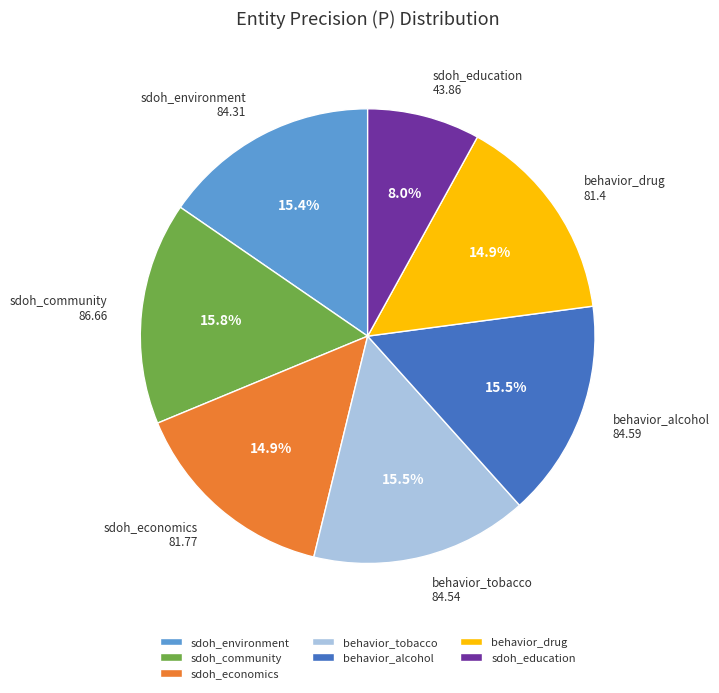

Approximately how many times larger is the value at sdoh_economics compared to sdoh_environment?

1.0